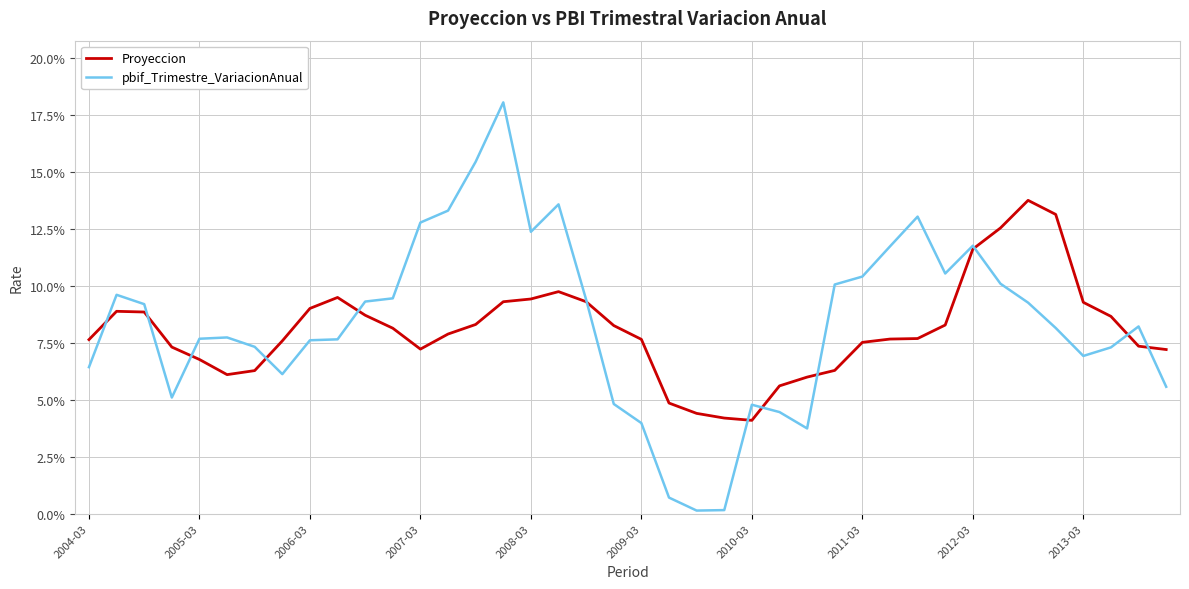

Is this an area chart (filled region under the line)?

No